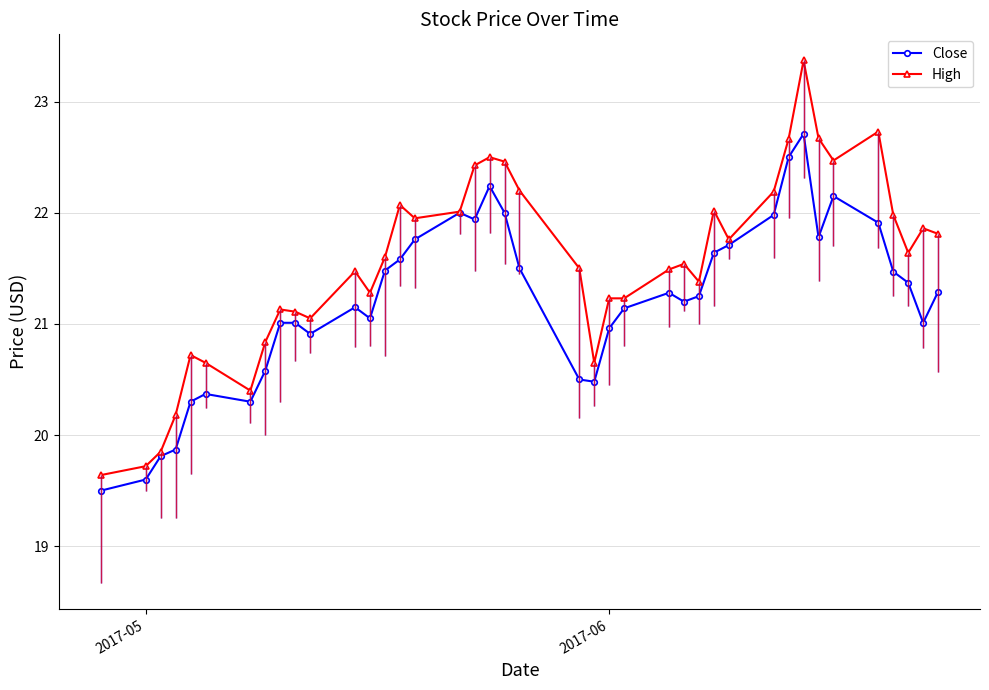

Rank the series by their maximum value, from highest to lowest.

High, Close